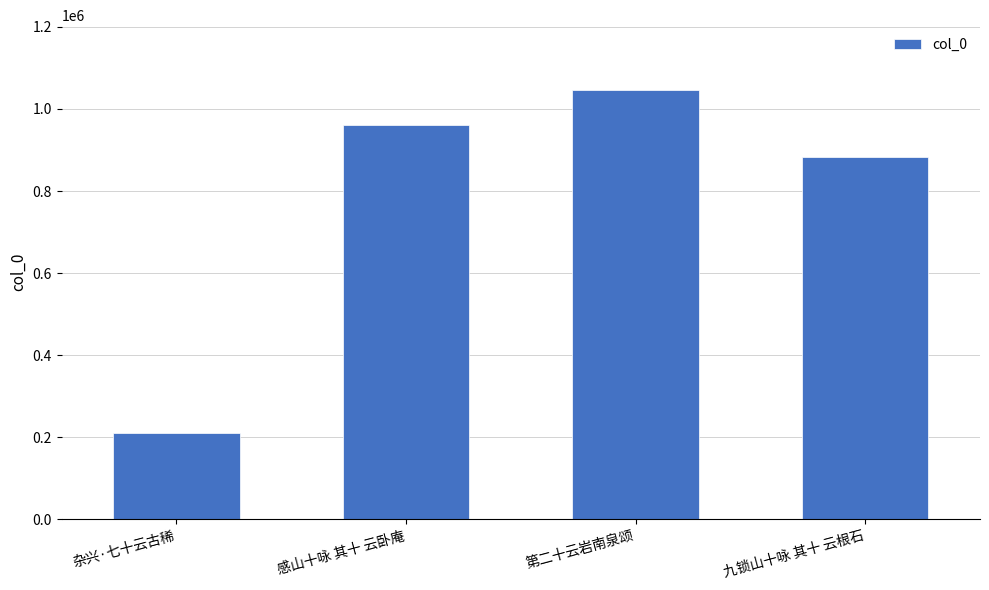

List the labels in order of value, largest first.

第二十云岩南泉颂, 感山十咏 其十 云卧庵, 九锁山十咏 其十 云根石, 杂兴·七十云古稀